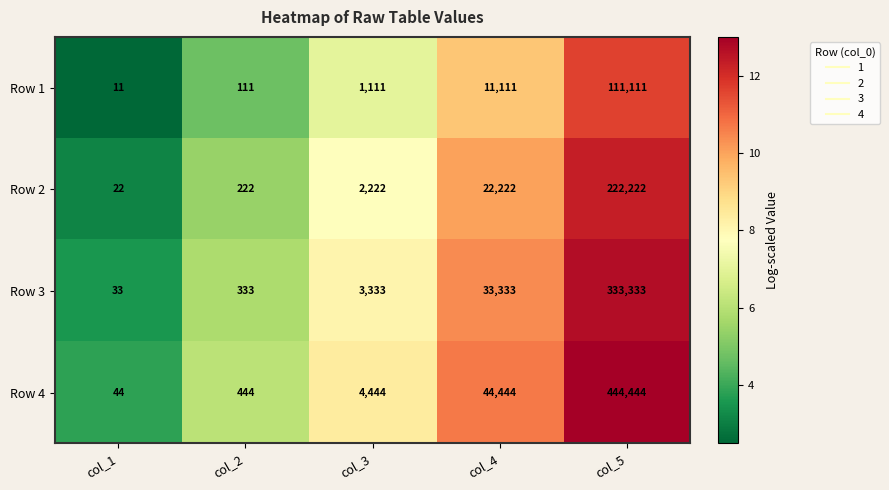

The value of Row 1 at col_3 is 1654. True or false?

False